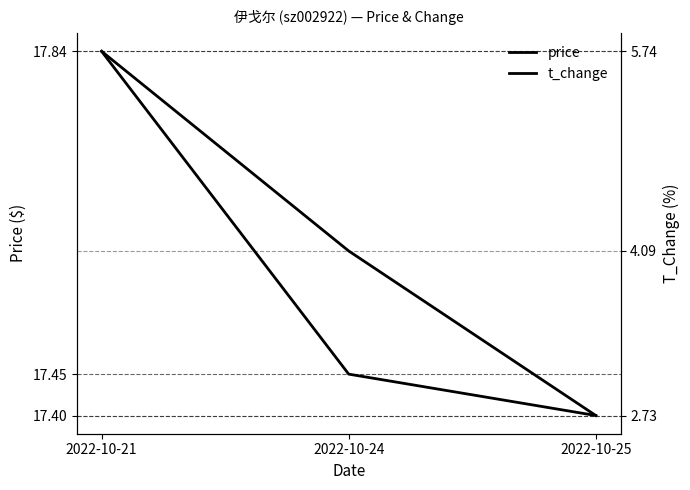

How many lines are shown in the chart?

2